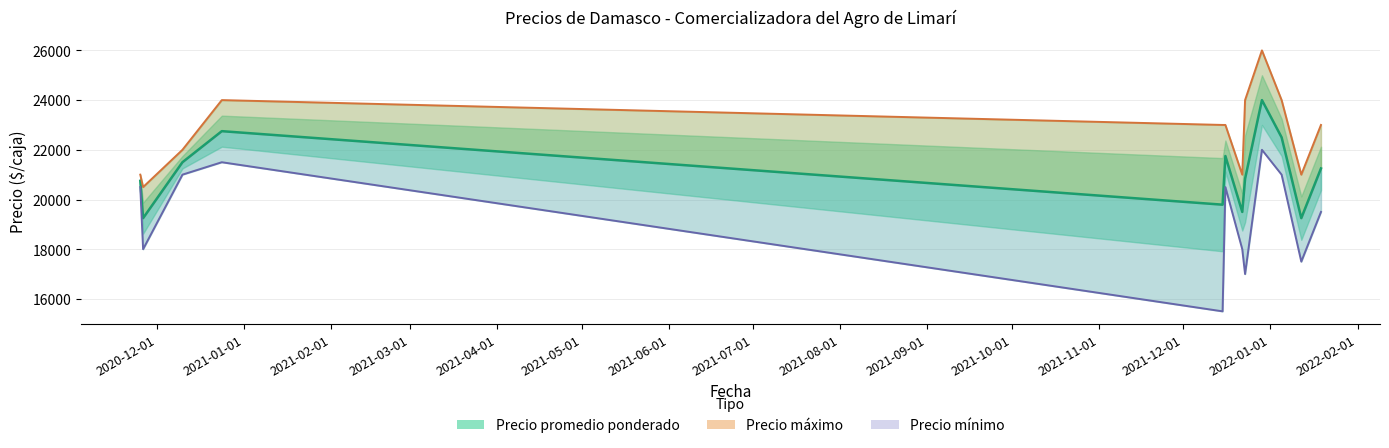

Which series has the largest total across all categories?

Precio máximo